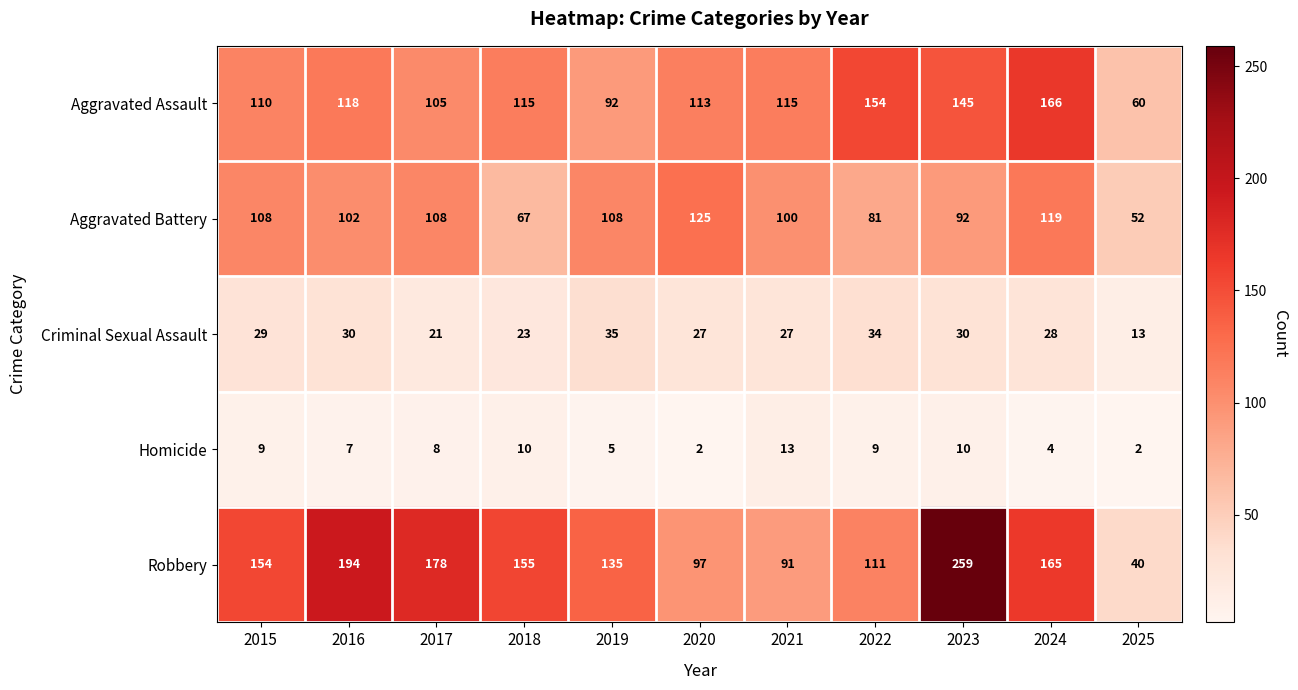

What is the smallest value displayed?

2